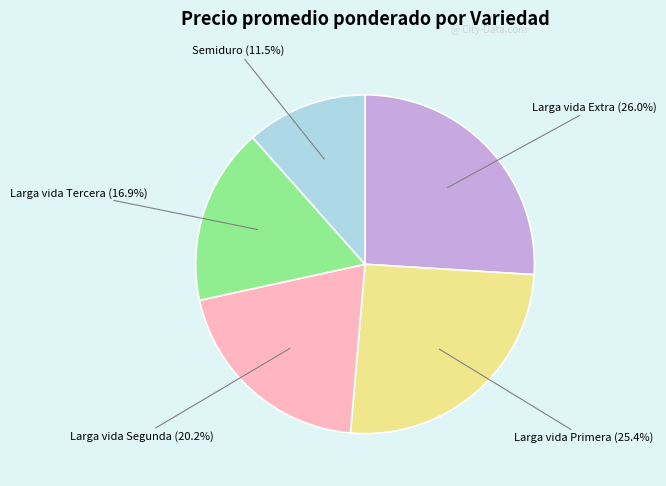

Is there any slice that represents more than half of the pie?

No